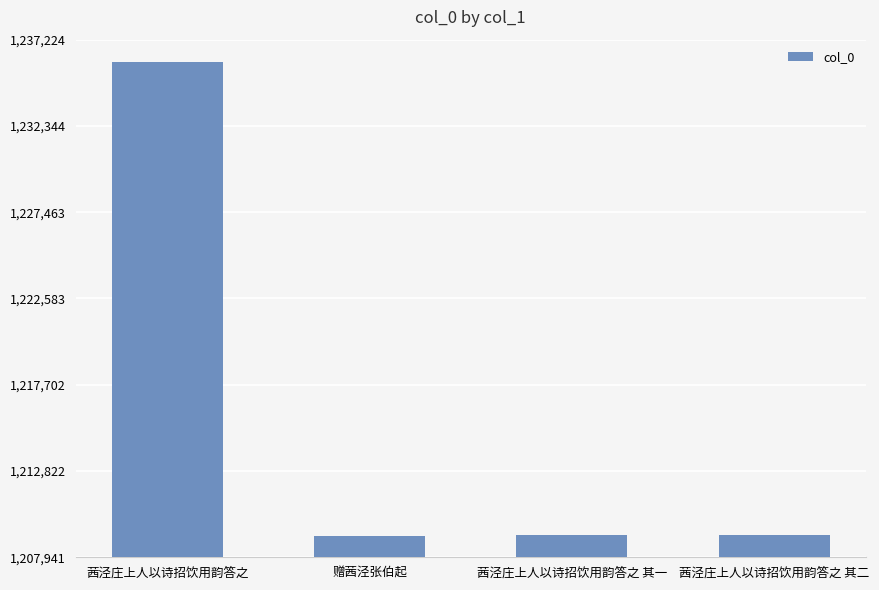

Which category has the highest value across all series?

茜泾庄上人以诗招饮用韵答之